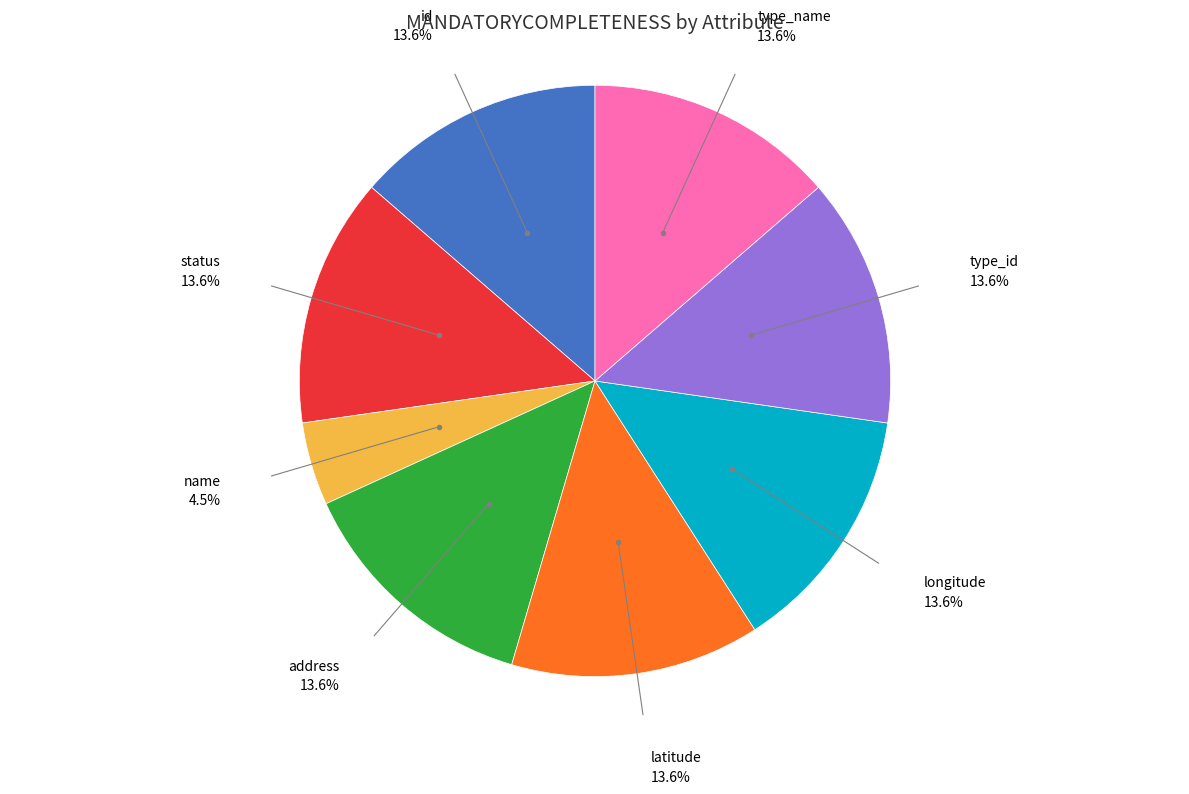

Does any single category account for the majority?

No